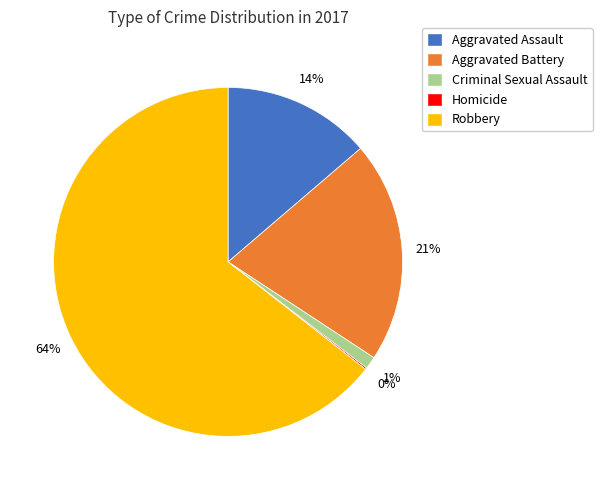

To the nearest percent, what is the difference between the largest and smallest slice percentages?

64%